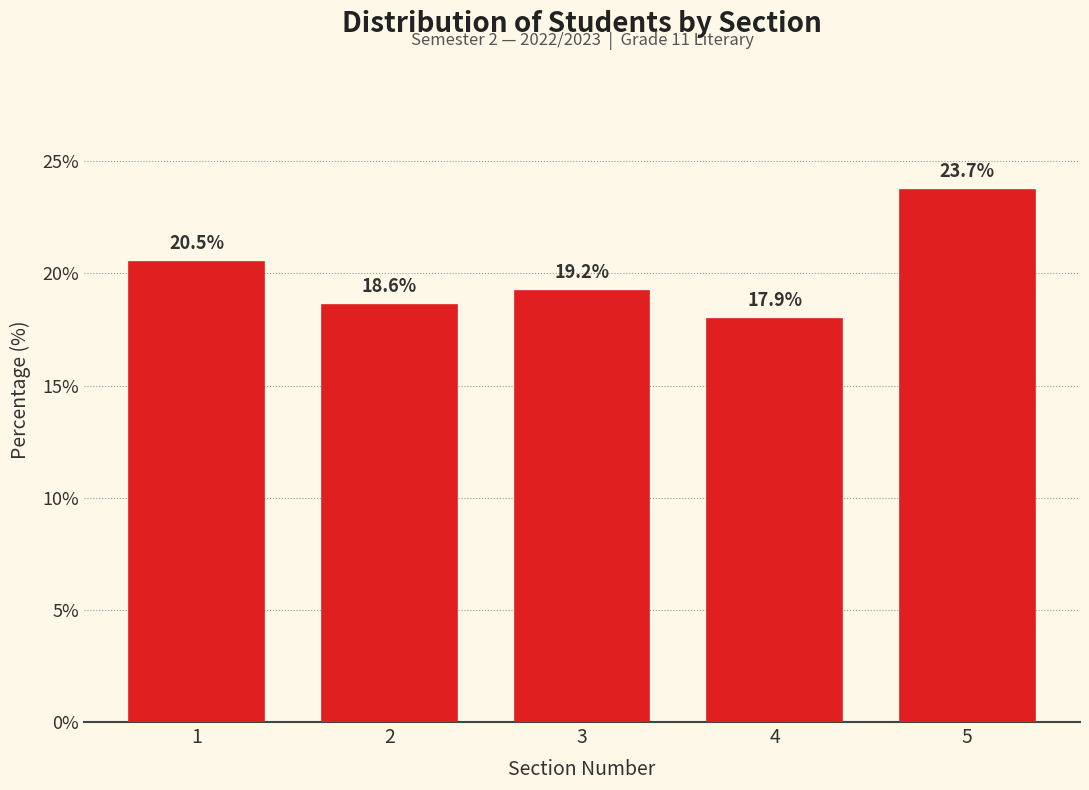

Reading left to right, list all the values displayed in this chart.

20.5	18.6	19.2	17.9	23.7